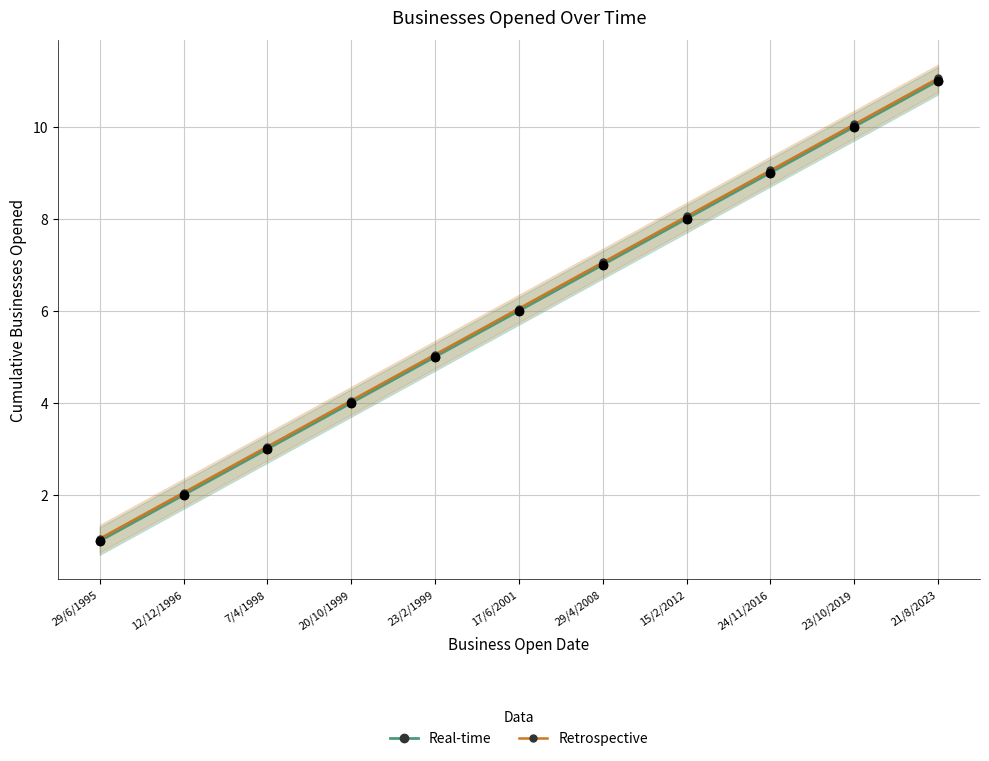

Which series reaches the maximum Y coordinate?

Retrospective